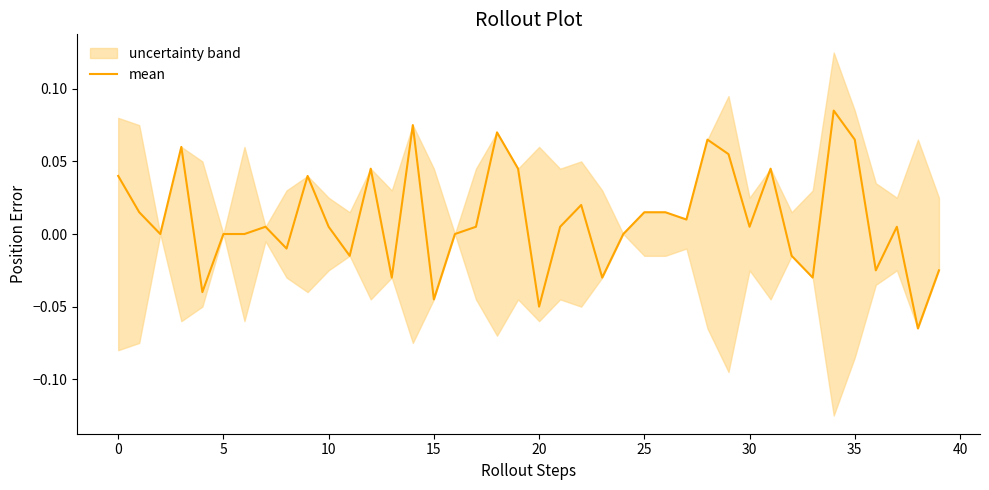

What is the greatest value displayed?

0.1